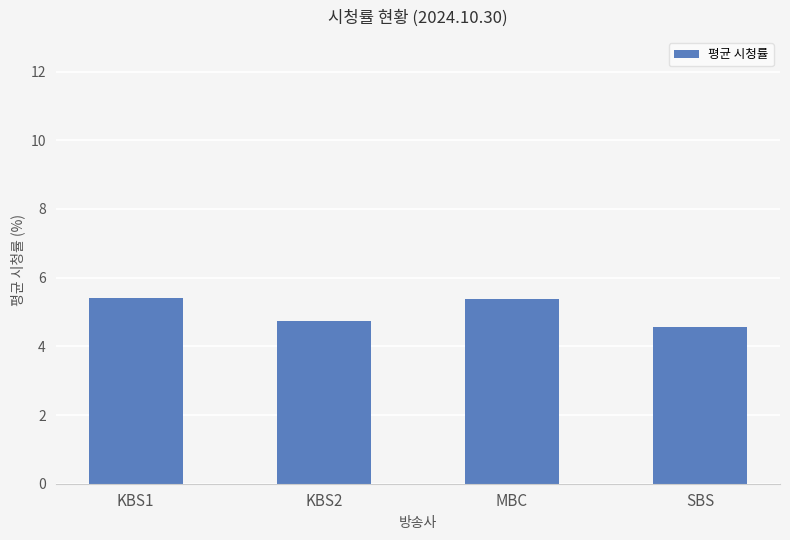

What is the value of the 1st bar from the left?

5.4